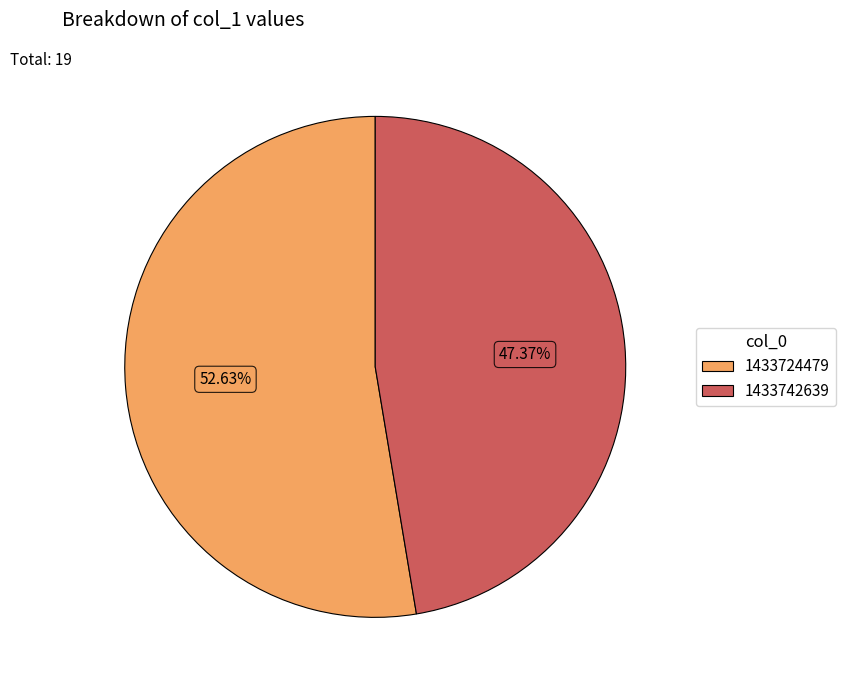

To the nearest percent, what is the combined percentage of 1433724479 and 1433742639?

100%